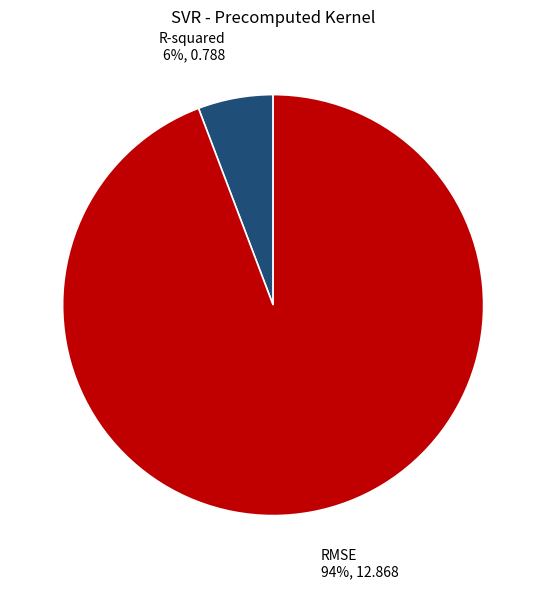

How many segments does this pie chart have?

2